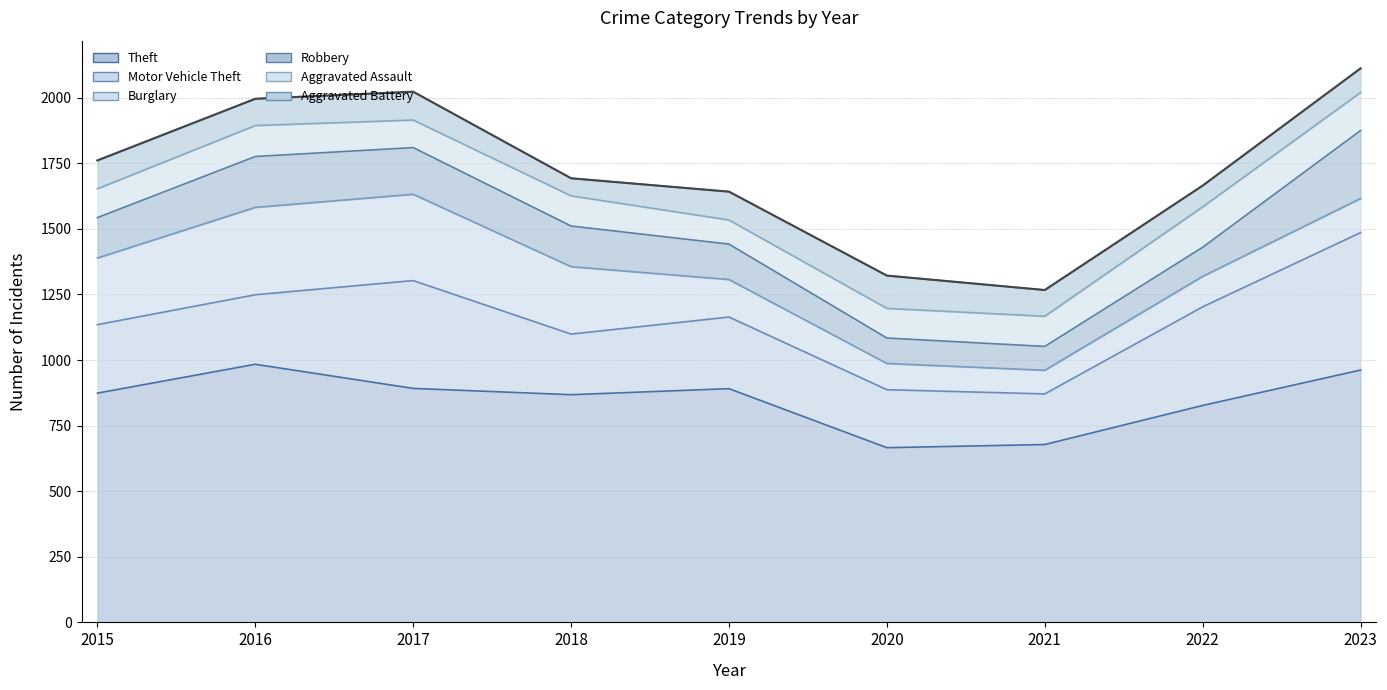

Which label corresponds to the largest value in the chart?

2016